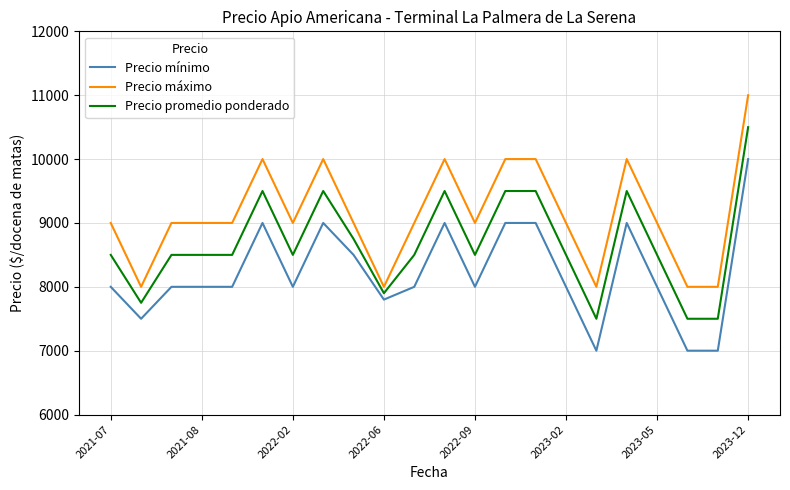

Which series has the largest total across all categories?

Precio máximo